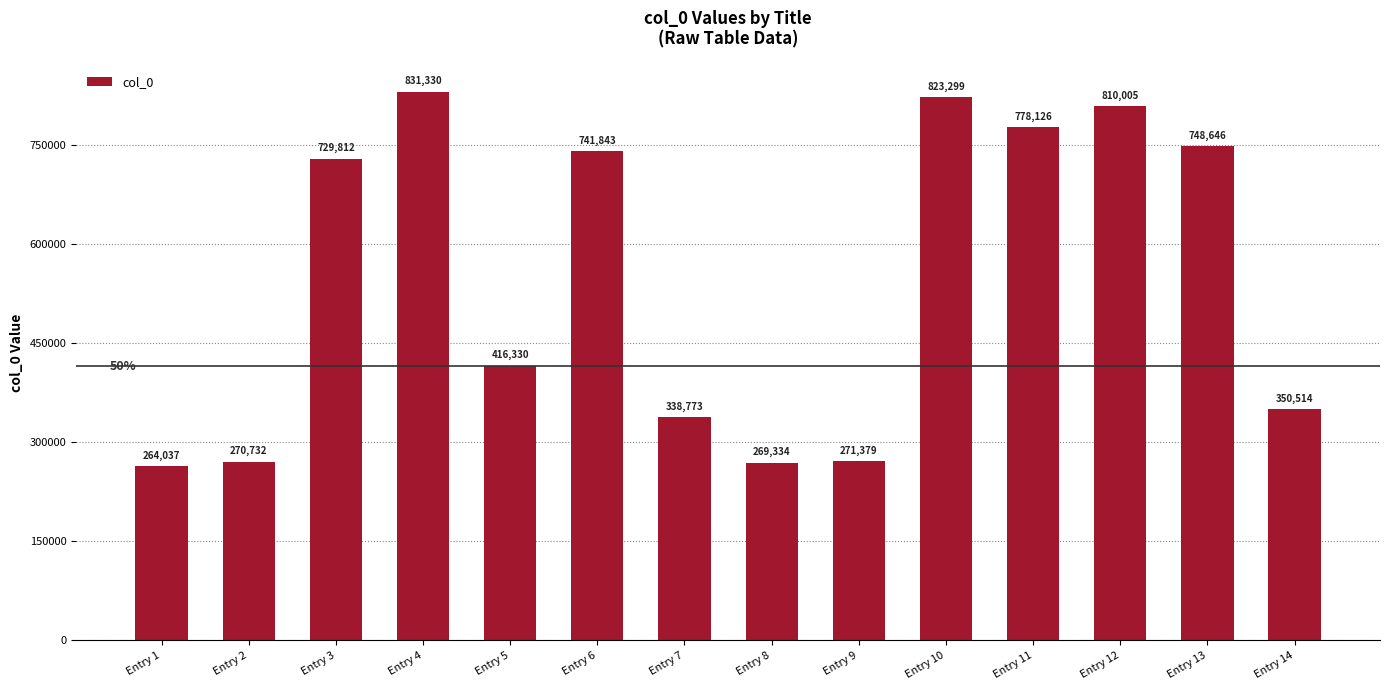

Approximately how many times larger is the value at Entry 8 compared to Entry 13?

0.4